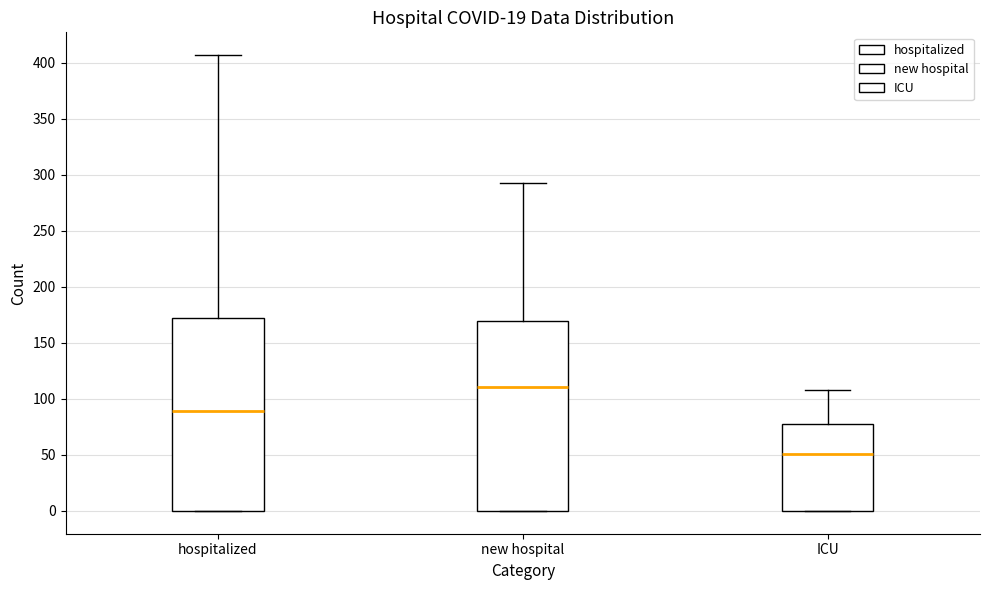

Which box's median line is the lowest?

ICU